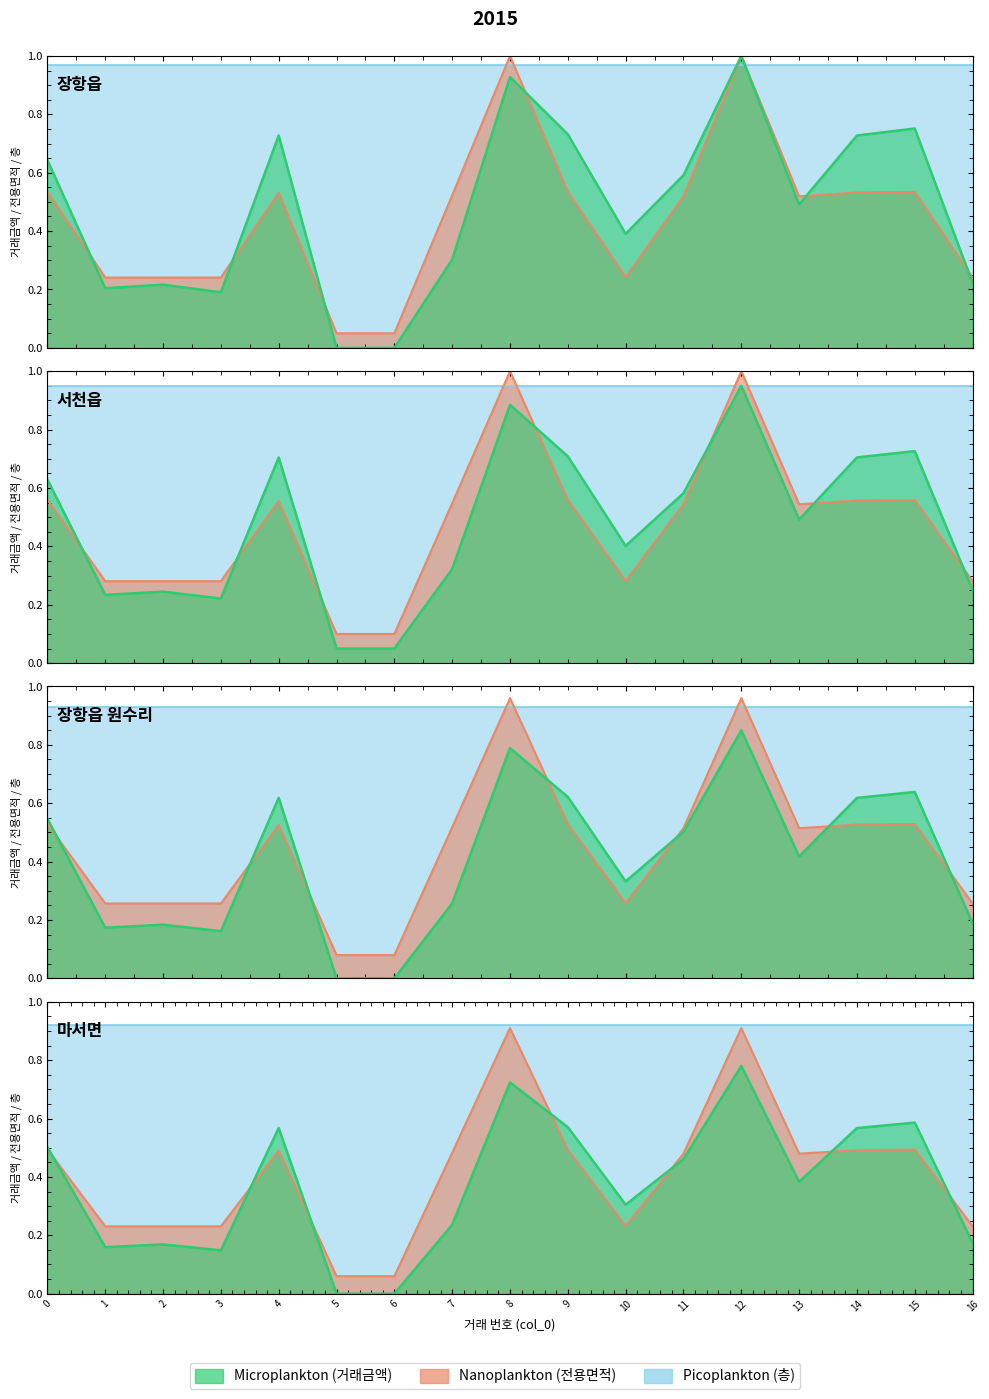

At which category does Nanoplankton reach its first local peak?

4